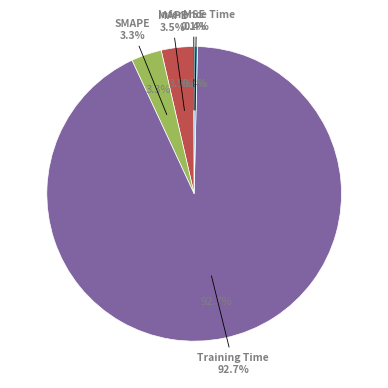

Which slice is the smallest?

MSE